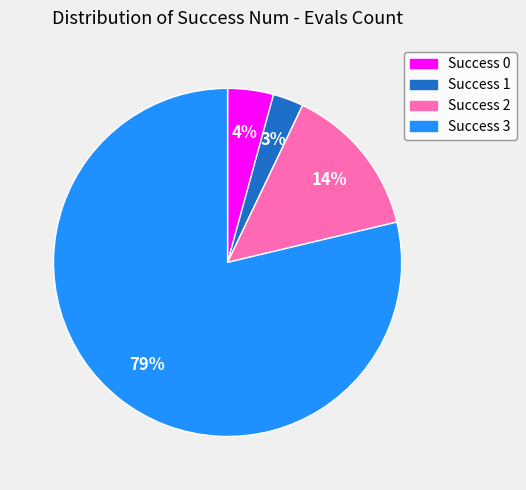

How many segments does this pie chart have?

4